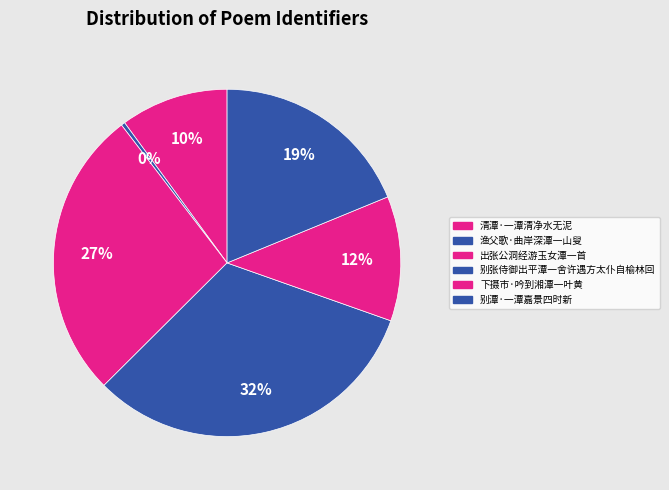

Is it true that 别潭·一潭嘉景四时新 is 7% of the pie?

False